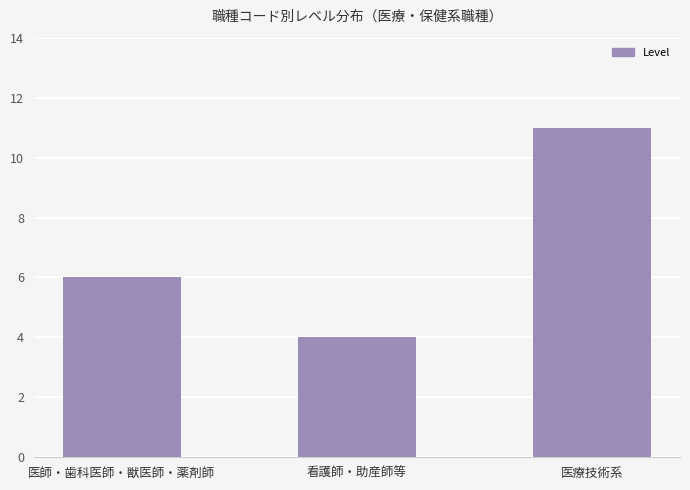

True or false: the data shows 7 at 看護師・助産師等.

False